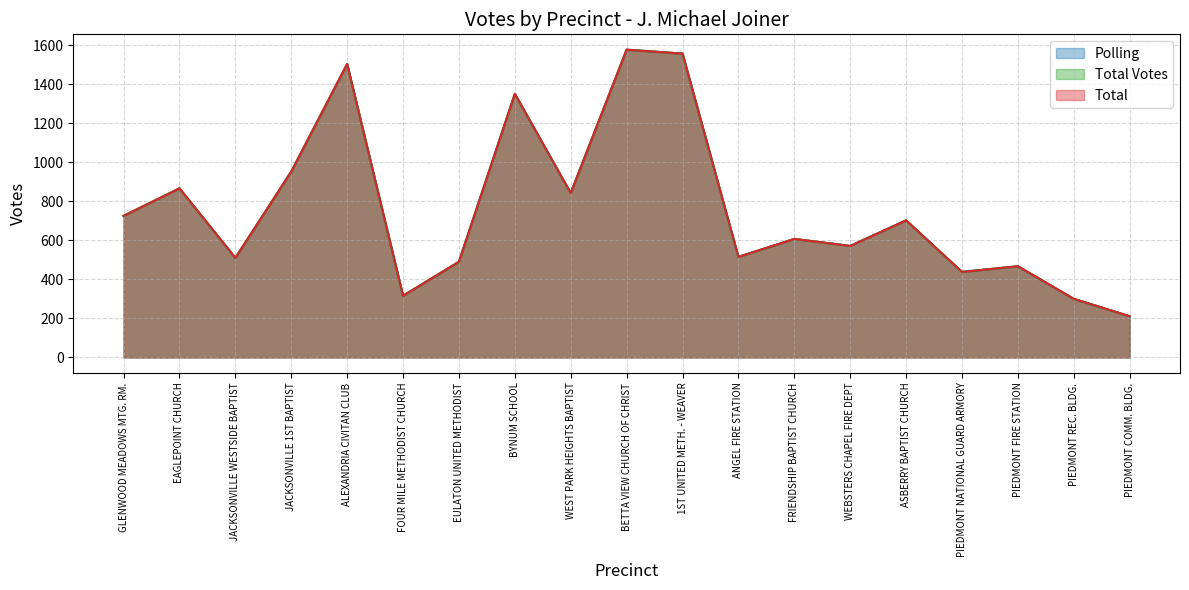

Which series changed the most between JACKSONVILLE WESTSIDE BAPTIST and PIEDMONT COMM. BLDG.?

Polling